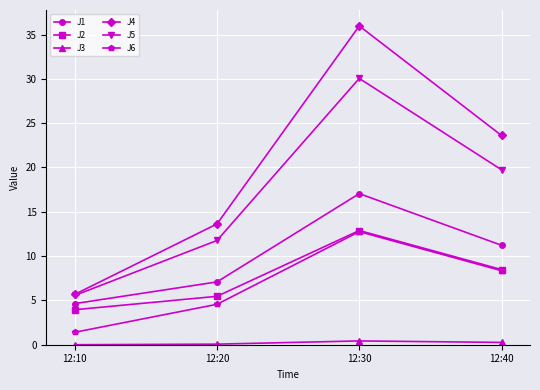

The value of J2 at 12:40 is 12.2. True or false?

False